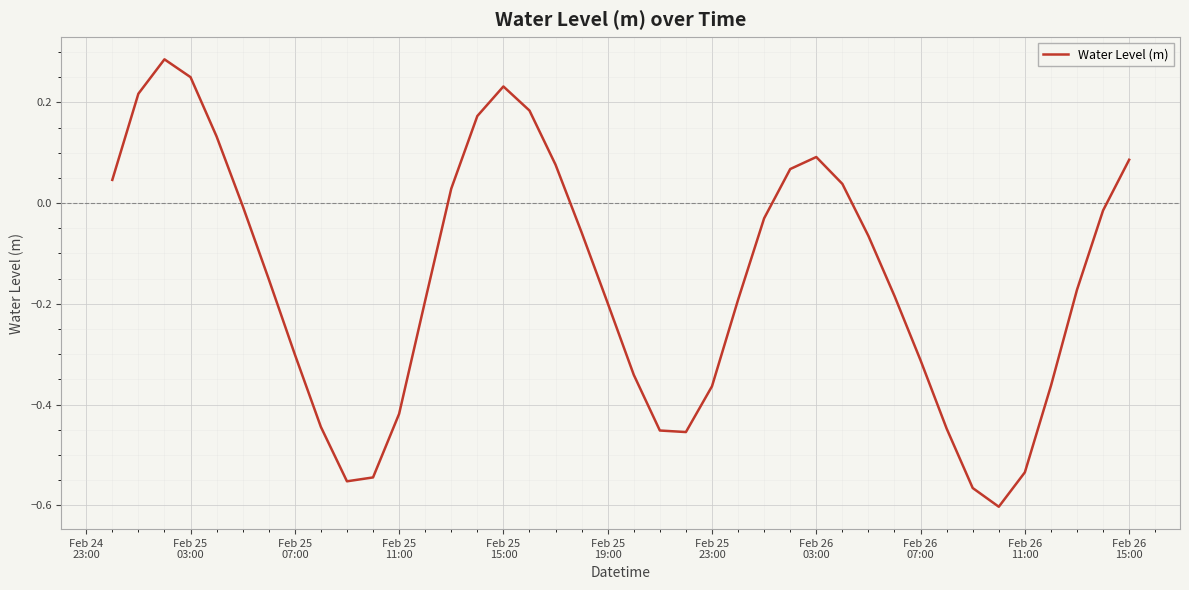

What is the difference between the maximum and minimum values?

0.9